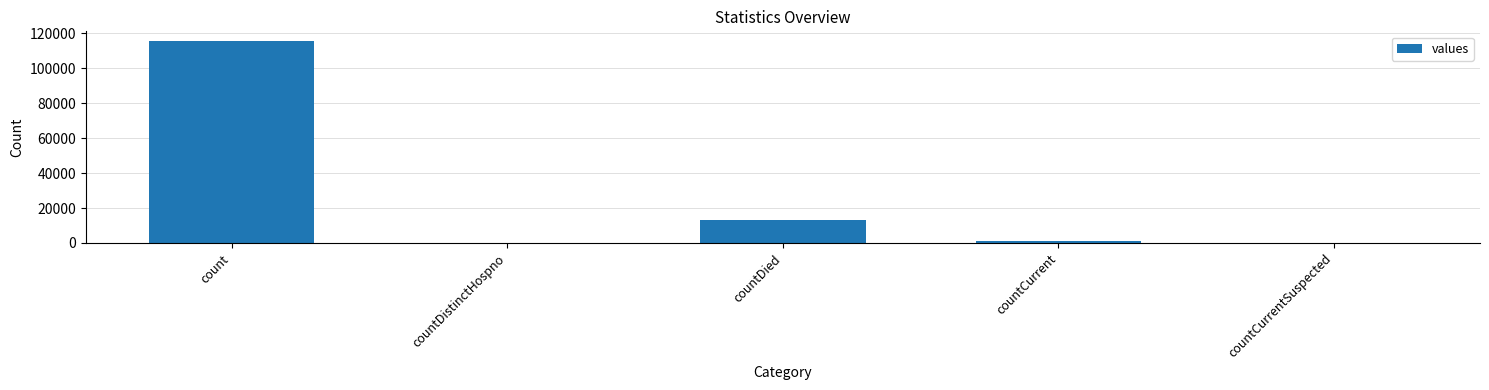

What is the change in value from countDied to countCurrent?

-11960